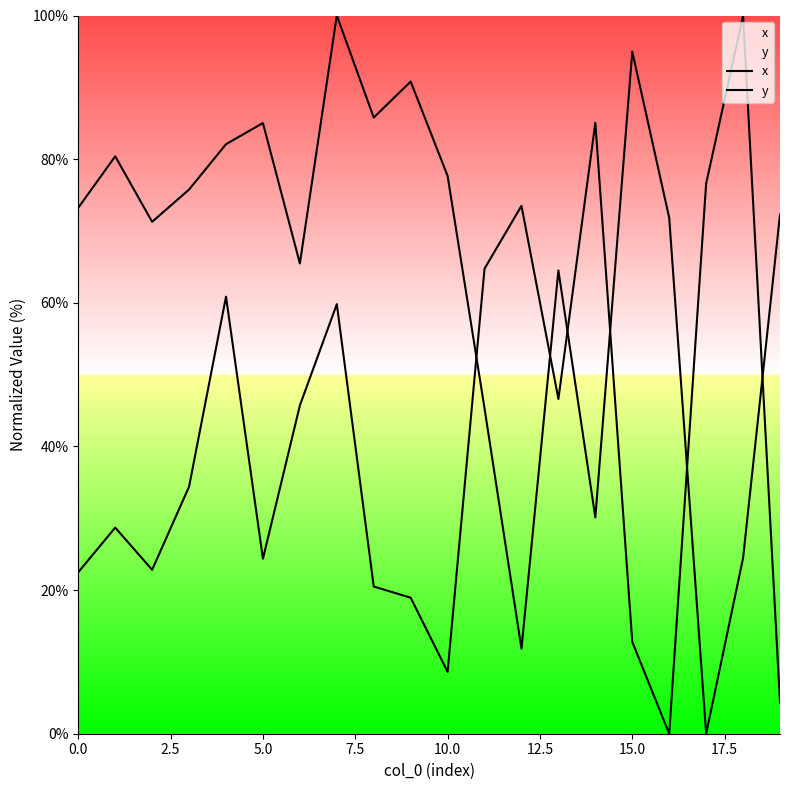

At how many categories does at least one series exceed 66?

17